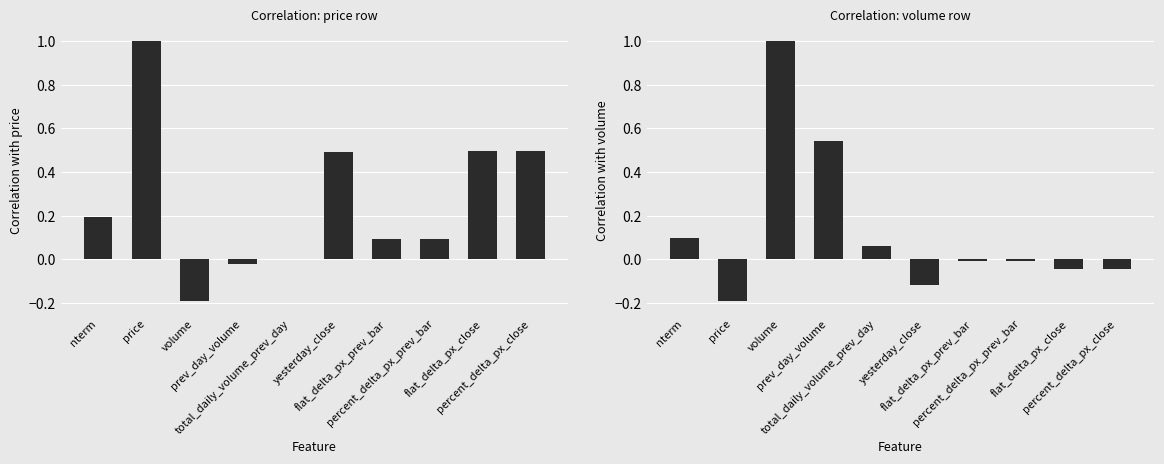

Reading left to right, what are all the values shown in this chart?

price: nterm=0.2	price=1.0	volume=-0.2	prev_day_volume=-0.0	total_daily_volume_prev_day=0.0	yesterday_close=0.5	flat_delta_px_prev_bar=0.1	percent_delta_px_prev_bar=0.1	flat_delta_px_close=0.5	percent_delta_px_close=0.5
volume: nterm=0.1	price=-0.2	volume=1.0	prev_day_volume=0.5	total_daily_volume_prev_day=0.1	yesterday_close=-0.1	flat_delta_px_prev_bar=-0.0	percent_delta_px_prev_bar=-0.0	flat_delta_px_close=-0.0	percent_delta_px_close=-0.0